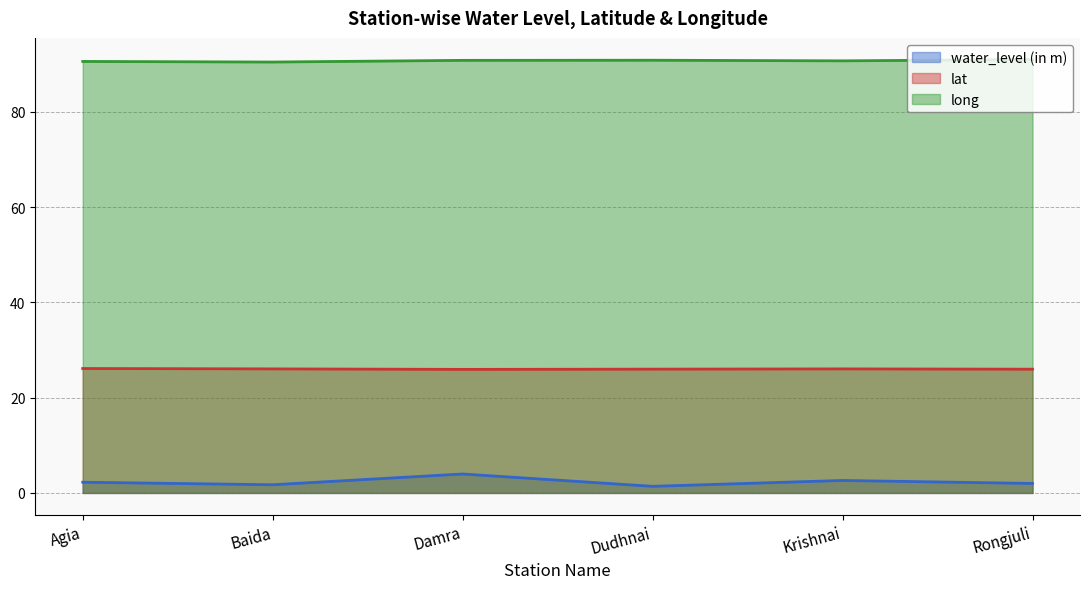

What is the minimum value for long?

90.4